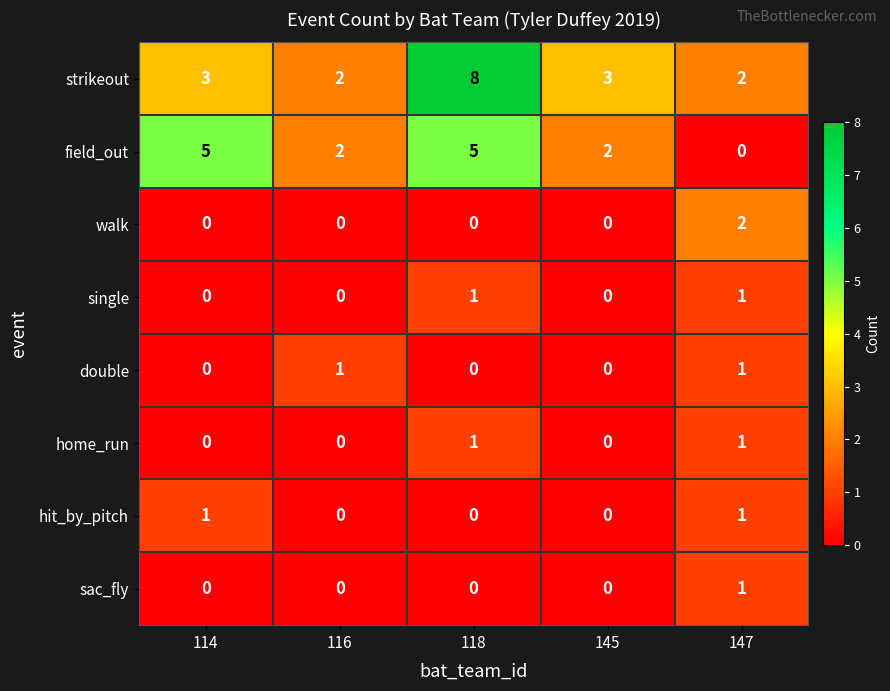

The double series shows 1 at 116. True or false?

True